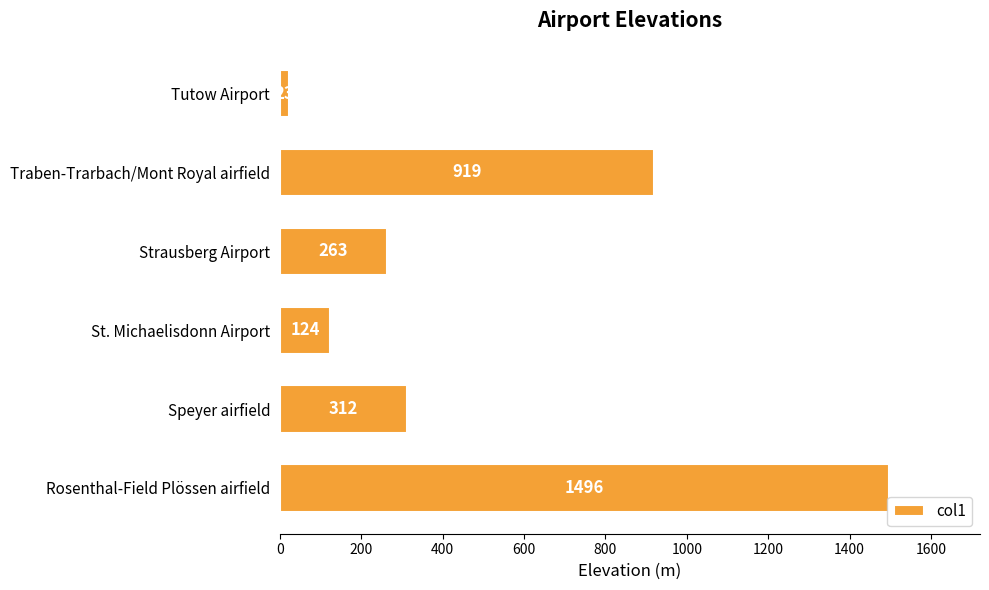

The value at Speyer airfield is 312. True or false?

True